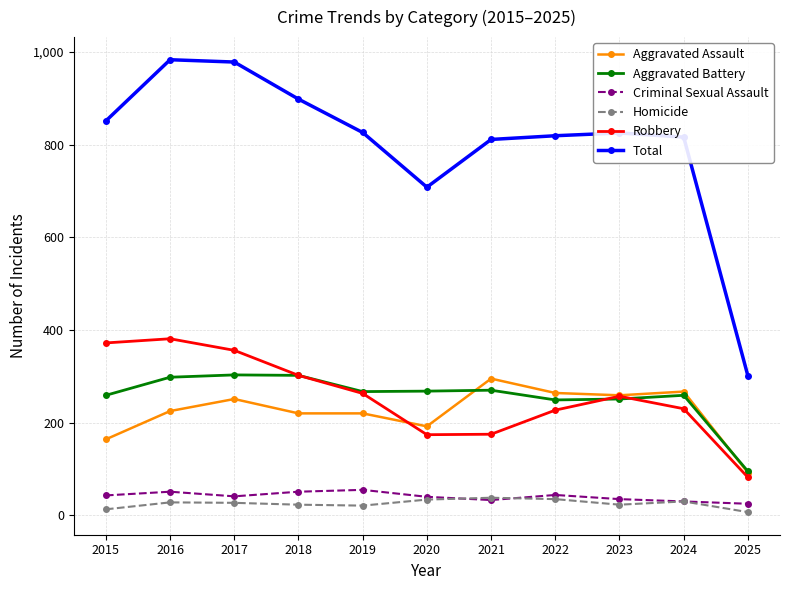

What is the average value of the Criminal Sexual Assault series?

41